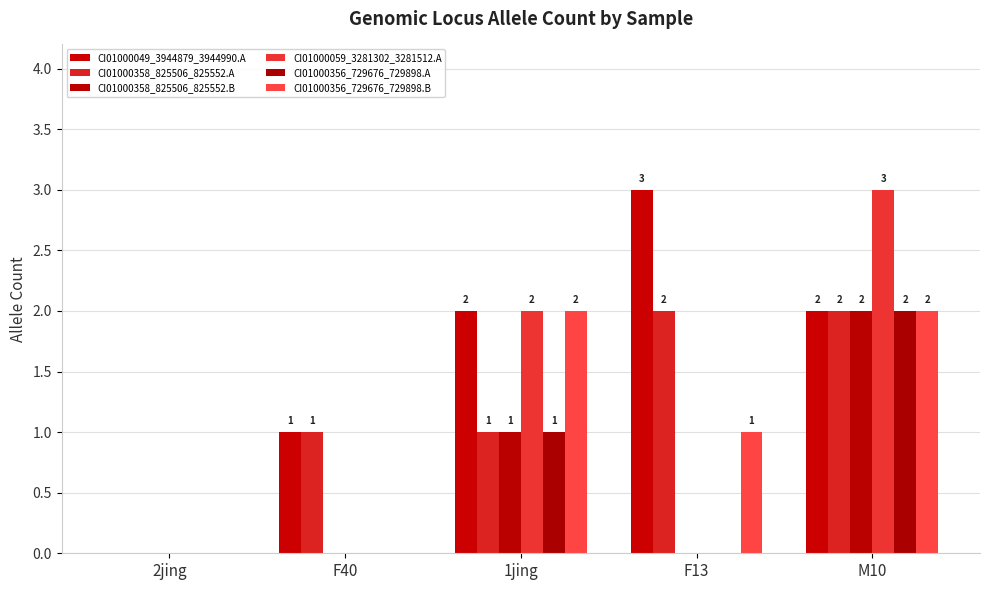

How many positive values does the CI01000356_729676_729898.B series have?

3